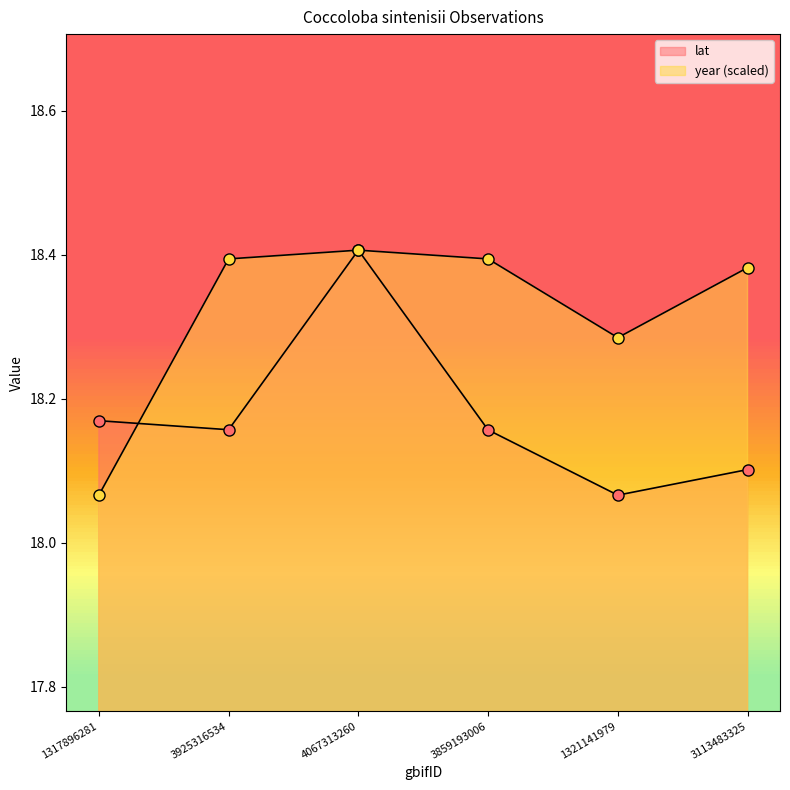

At which label does lat reach its peak?

4067313260